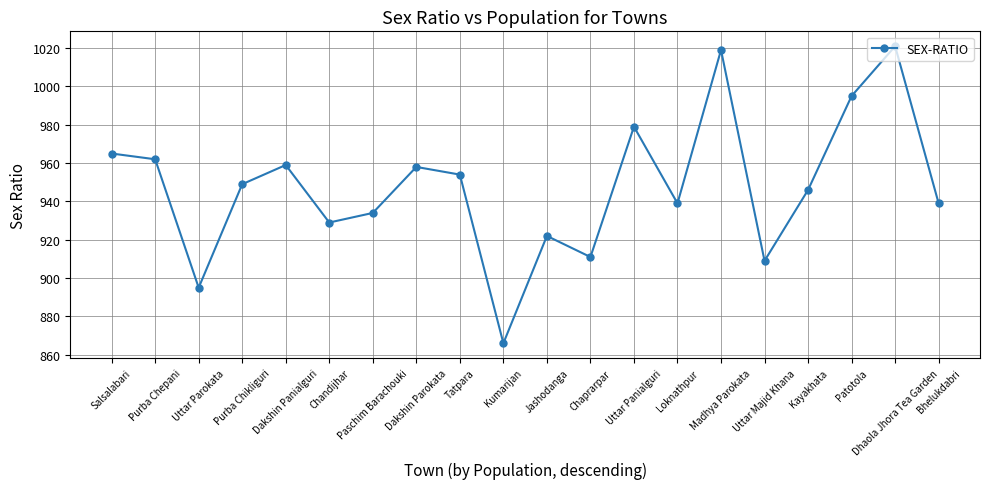

What is the maximum value shown in the chart?

1021